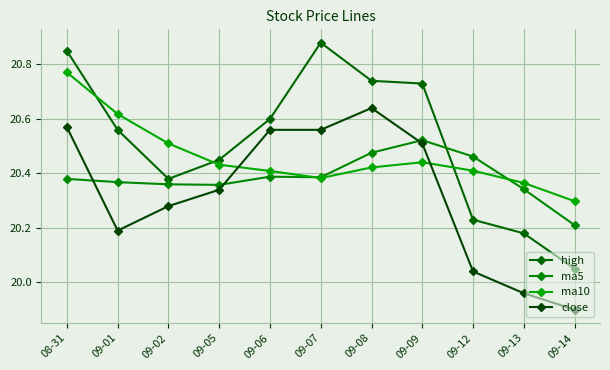

Reading left to right, extract all data points from this chart.

high: 20.9	20.6	20.4	20.4	20.6	20.9	20.7	20.7	20.2	20.2	20.1
ma5: 20.4	20.4	20.4	20.4	20.4	20.4	20.5	20.5	20.5	20.3	20.2
ma10: 20.8	20.6	20.5	20.4	20.4	20.4	20.4	20.4	20.4	20.4	20.3
close: 20.6	20.2	20.3	20.3	20.6	20.6	20.6	20.5	20.0	20.0	19.9